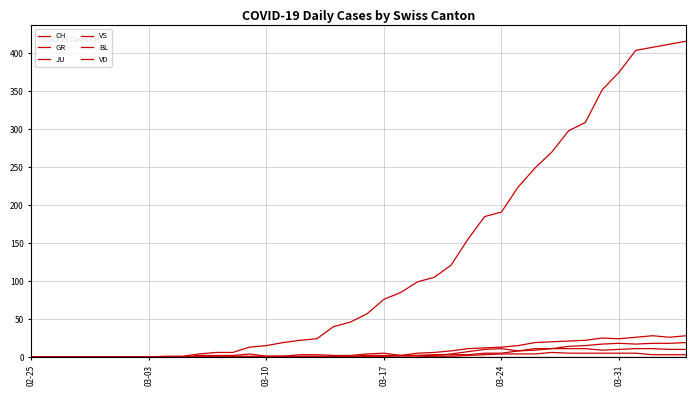

In VS, how many points are lower than both neighbors (excluding endpoints)?

2